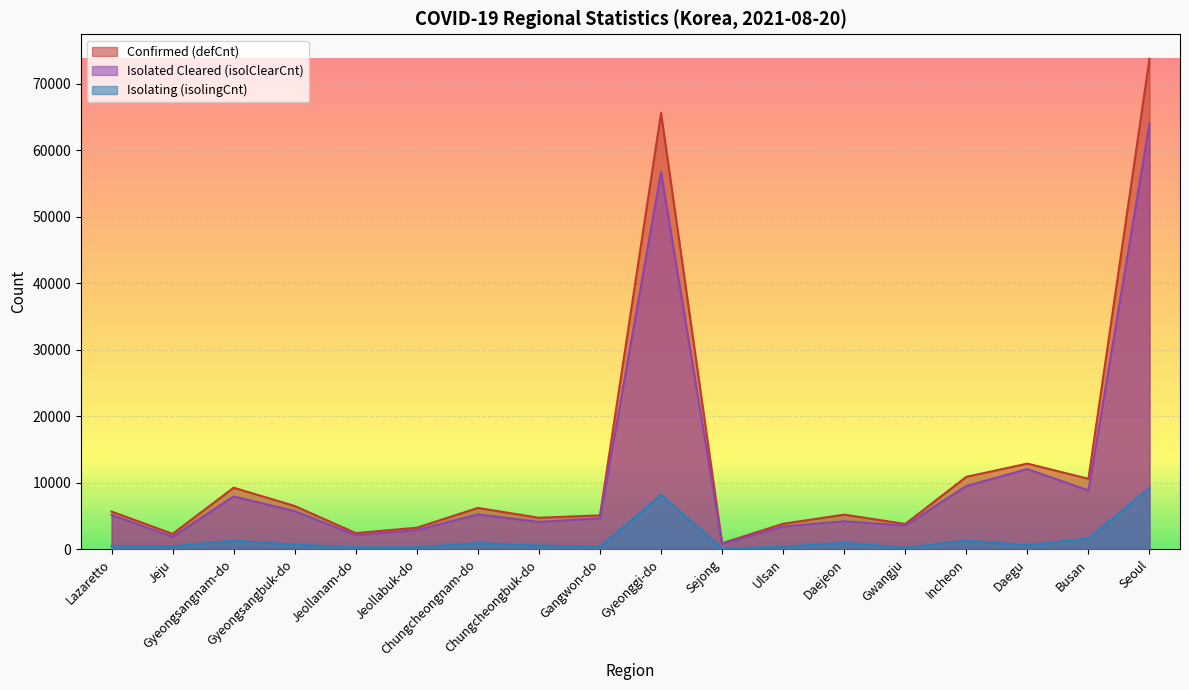

Which series has the widest spread of values?

Confirmed (defCnt)